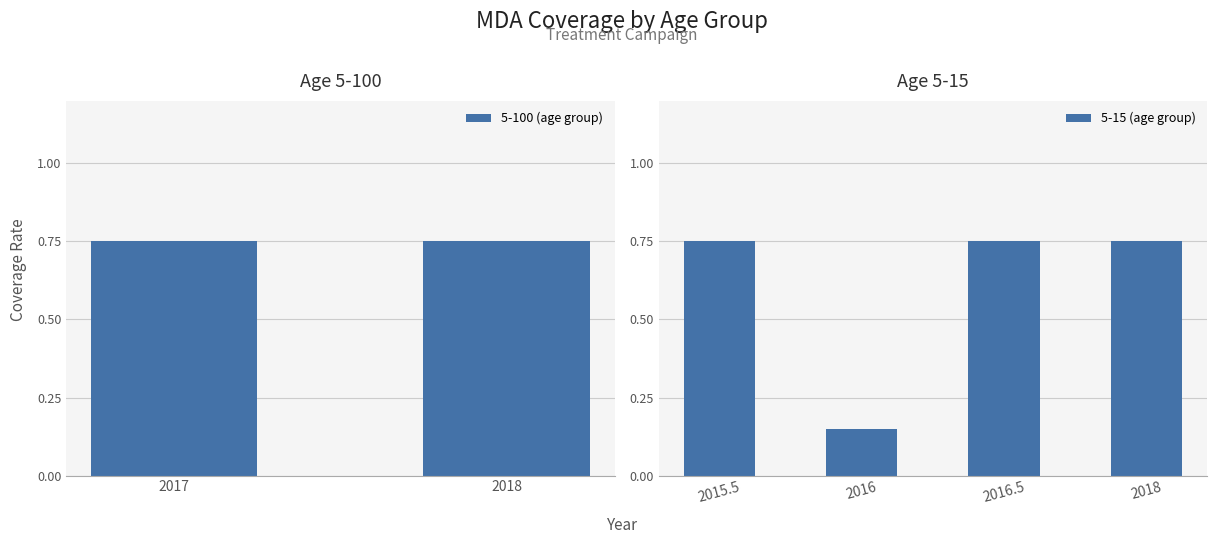

What is the minimum value shown in the chart?

0.1